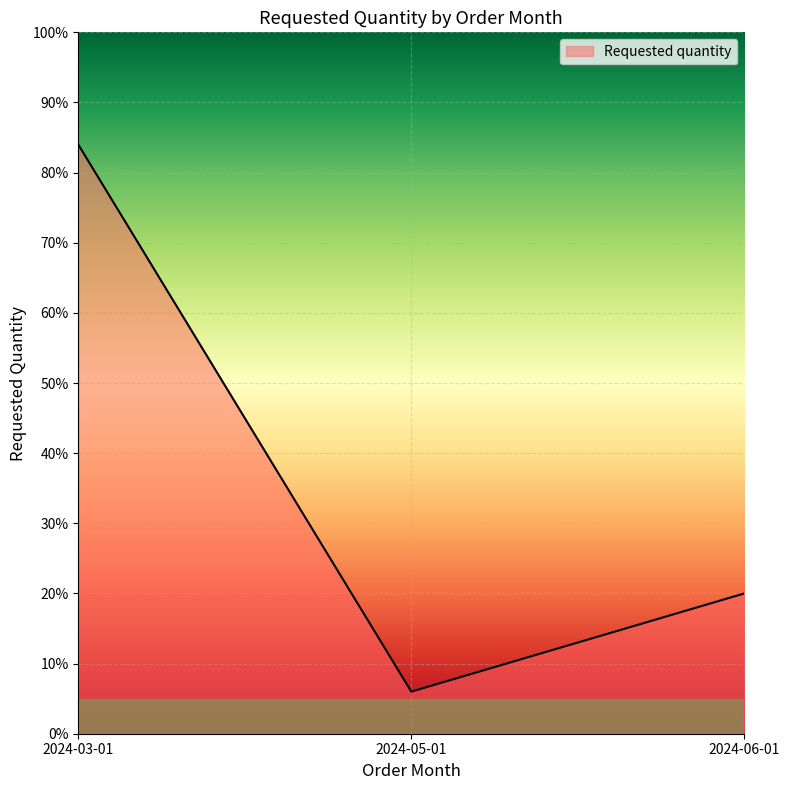

At which label is the value closest to 45?

2024-06-01